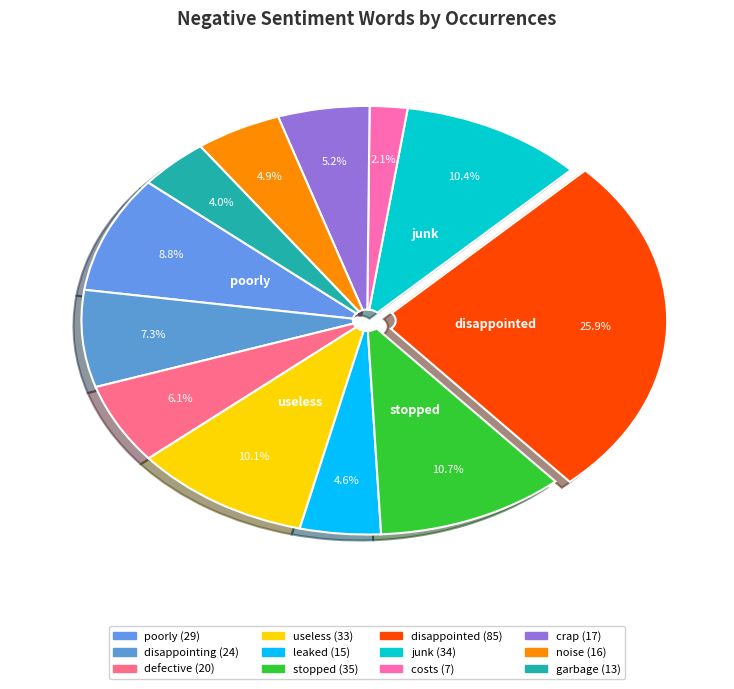

Which slice is the largest?

disappointed